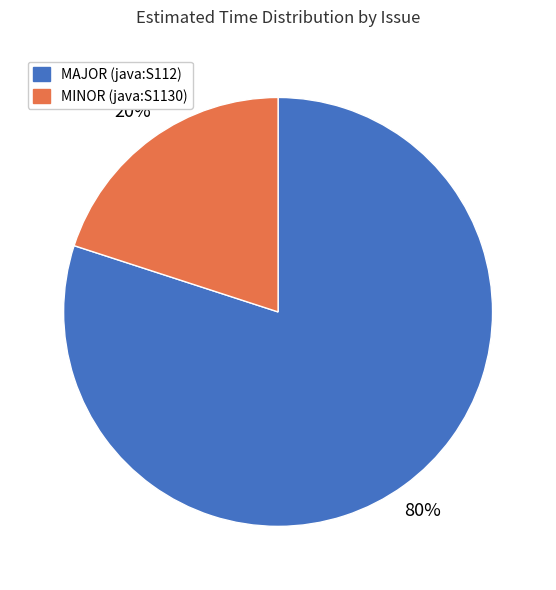

Which category has the biggest portion of the pie?

MAJOR (java:S112)